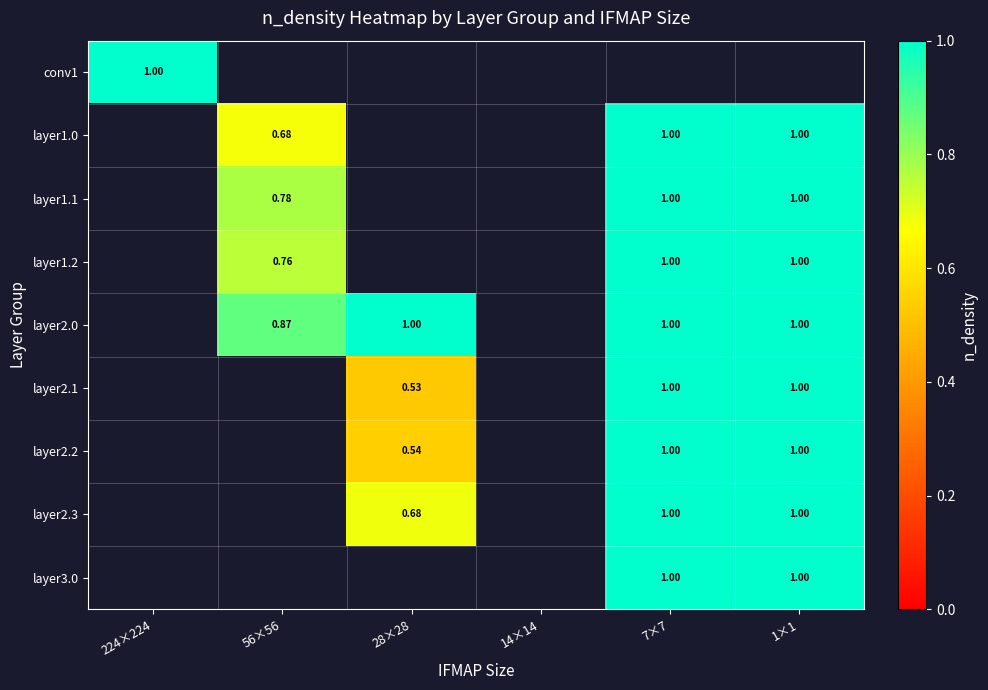

Is the value of layer2.1 at 28×28 greater than the value of layer3.0 at 1×1?

No